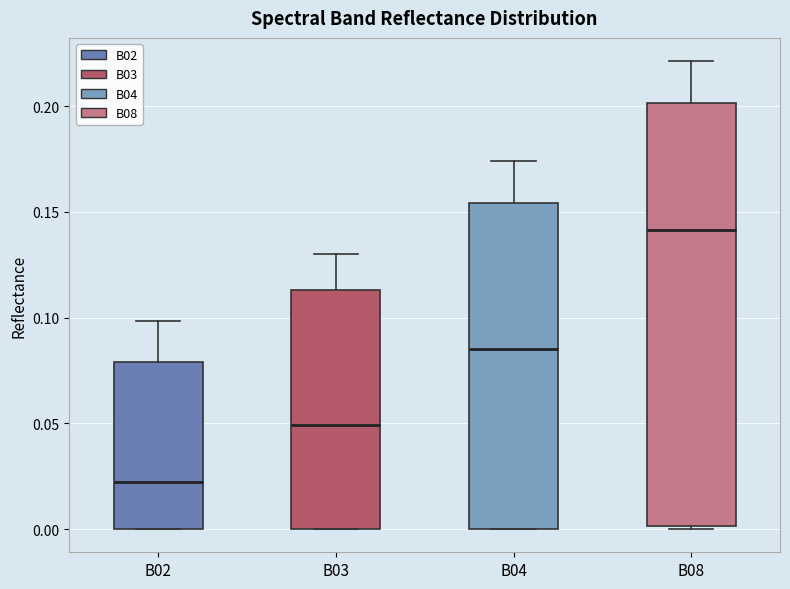

Reading left to right, transcribe this box plot: for each box, give where its median line is, the range the box spans, and where its two whiskers end, as read against the y-axis. The values are not printed on the chart, so give them approximately, as read against the axis.

B02: median 0.020, box 0.000 to 0.080, whiskers 0.000 to 0.100
B03: median 0.050, box 0.000 to 0.115, whiskers 0.000 to 0.130
B04: median 0.085, box 0.000 to 0.155, whiskers 0.000 to 0.175
B08: median 0.140, box 0.000 to 0.200, whiskers 0.000 to 0.220